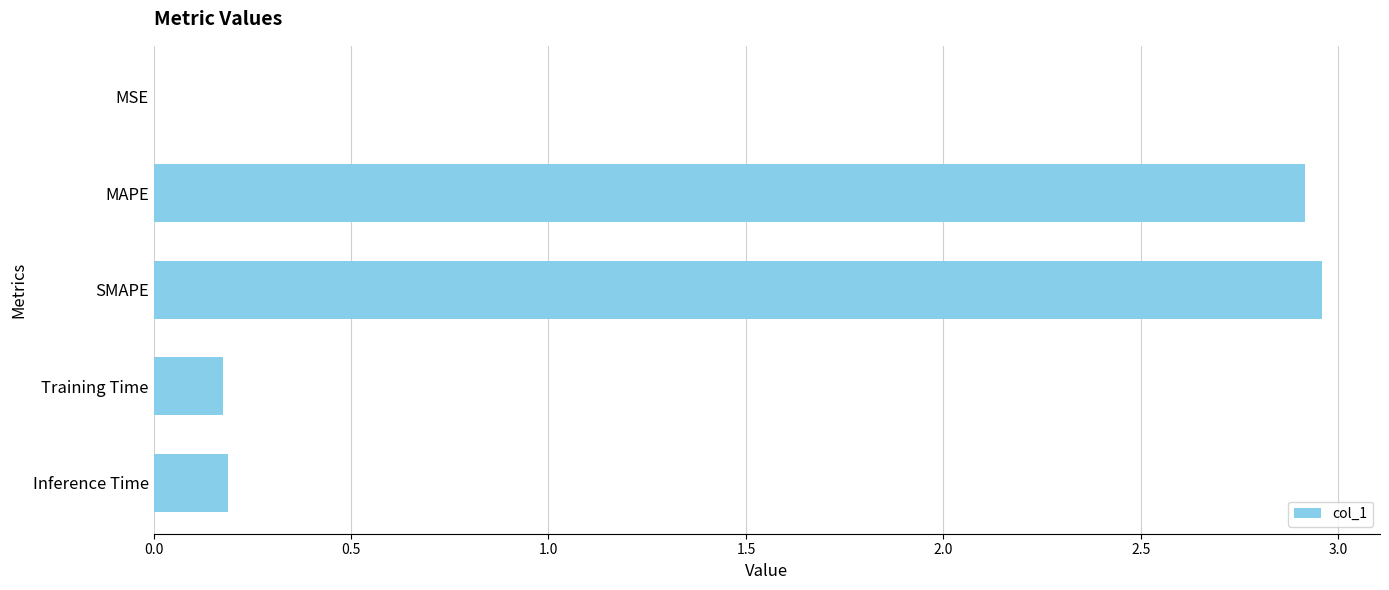

The chart shows a value of 0.2 at Inference Time. True or false?

True